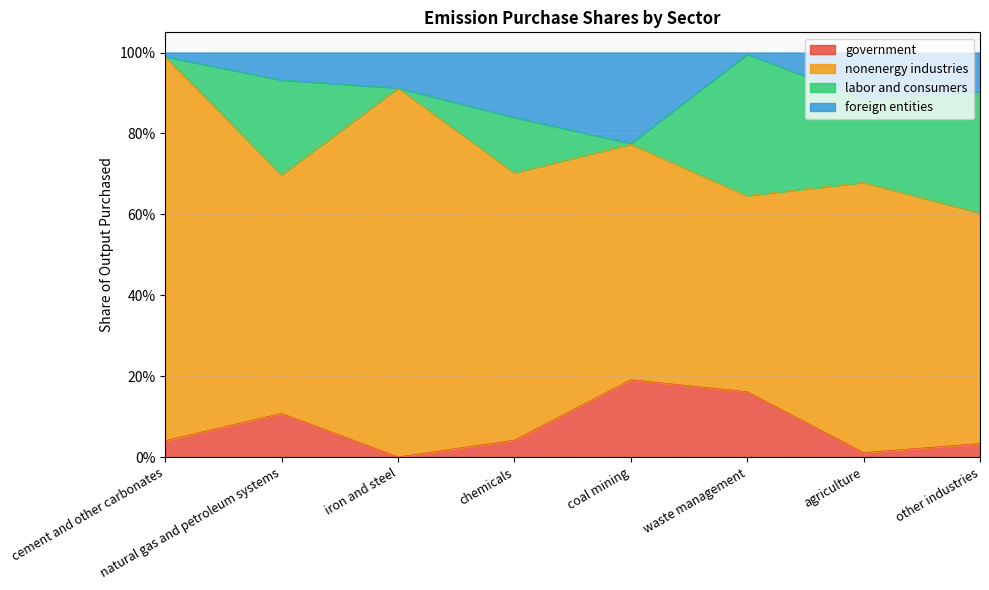

What are all the series names shown in the legend?

government, nonenergy industries, labor and consumers, foreign entities